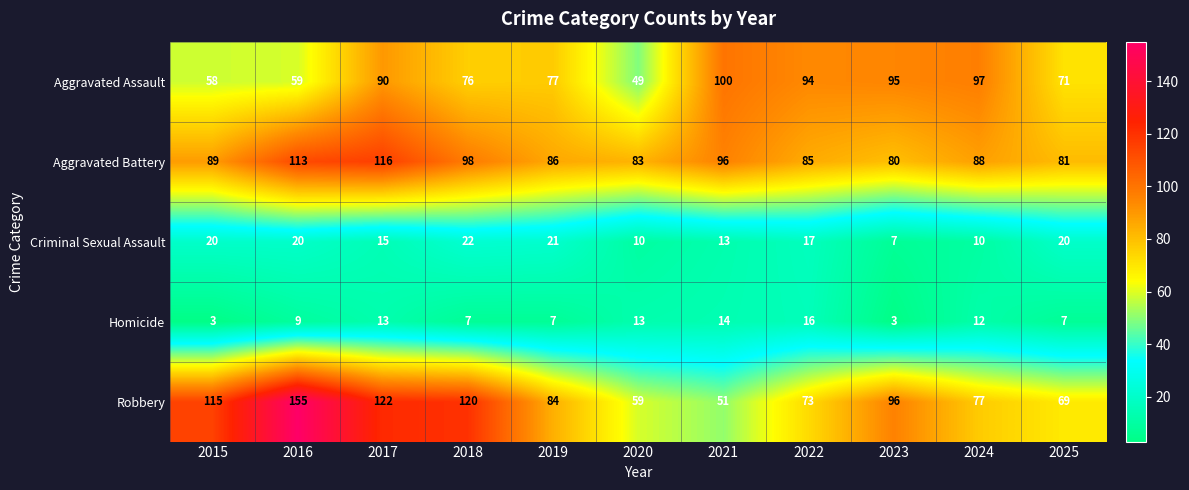

Count the number of categories in the chart.

11